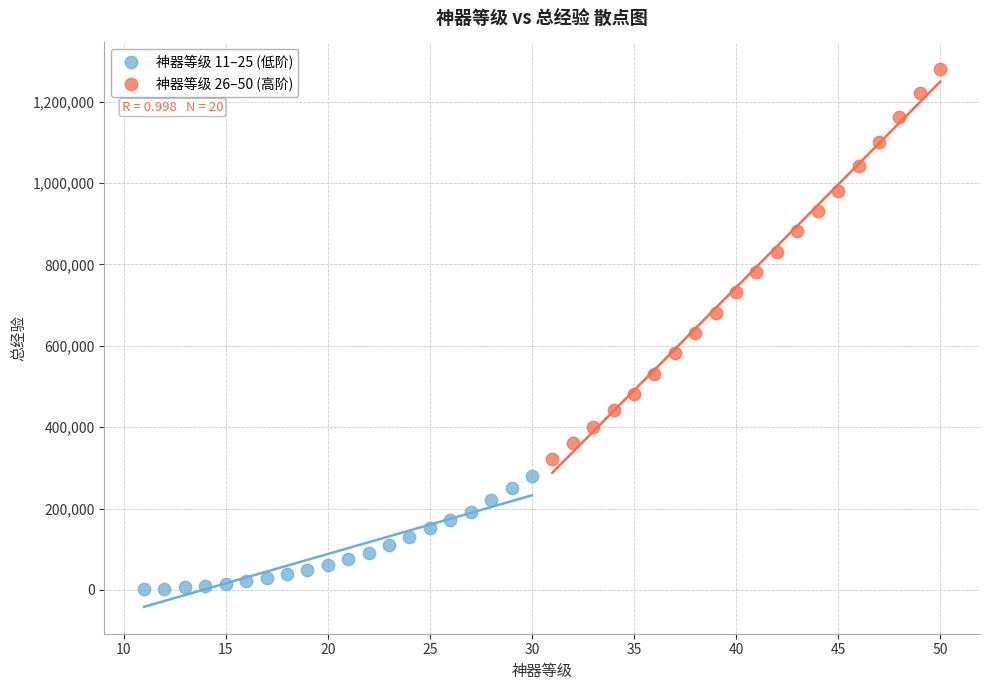

What are all the series names shown in the legend?

神器等级 11–25 (低阶), 神器等级 26–50 (高阶)